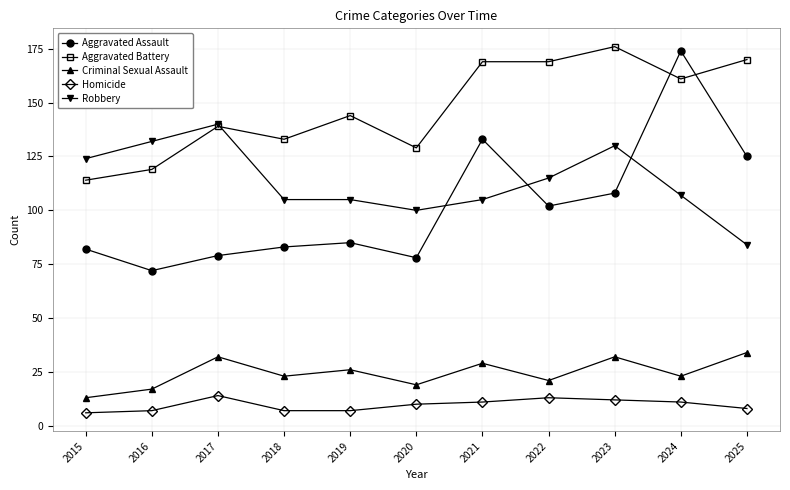

What is the difference between the highest and lowest values at 2021?

158